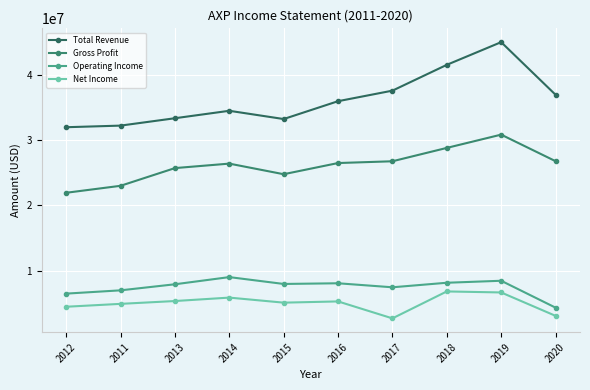

What is the maximum value for Total Revenue?

45115000